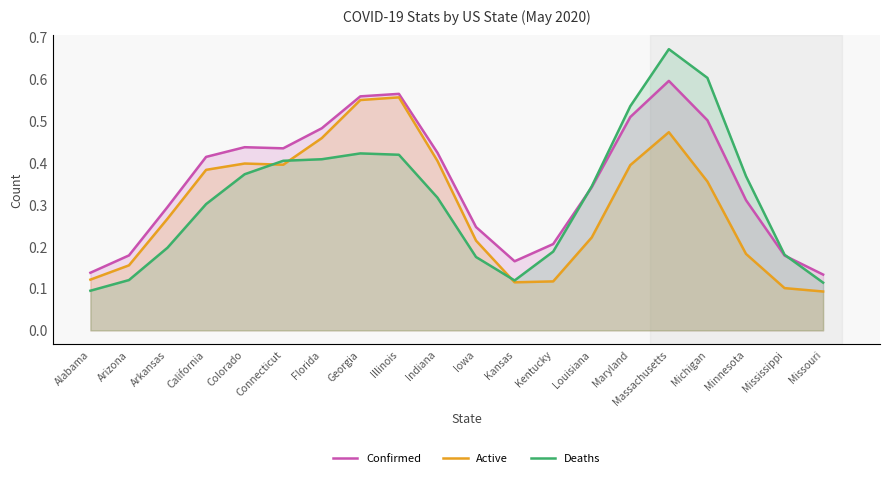

How many series are shown in this chart?

3